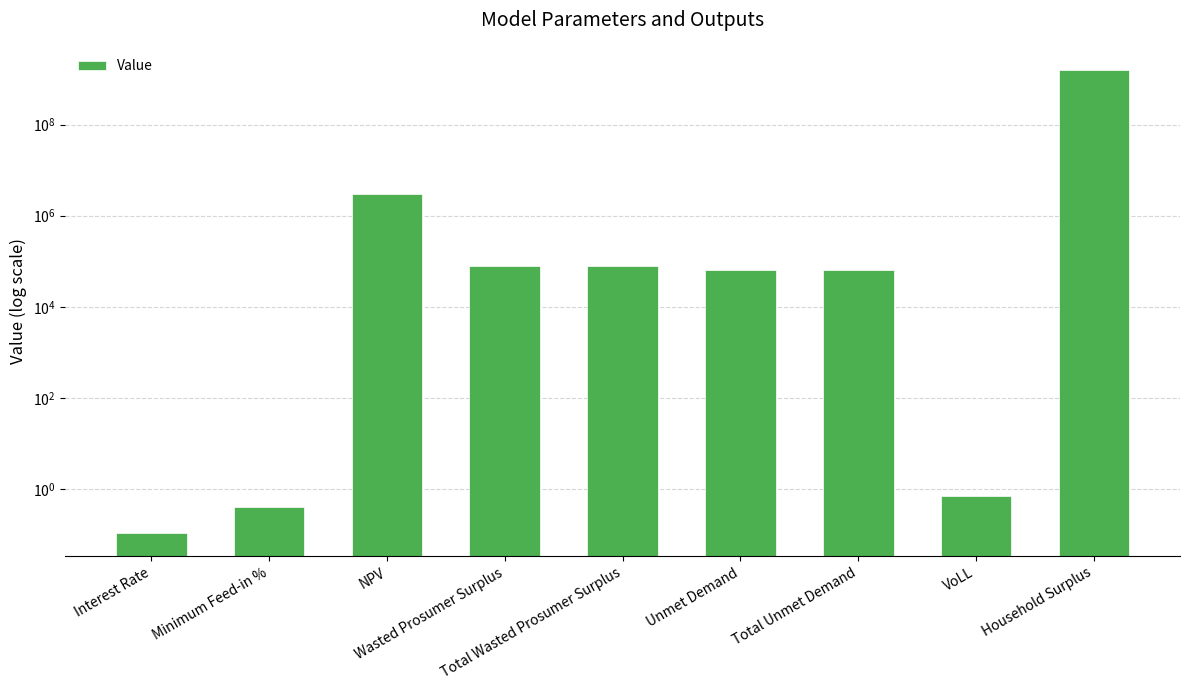

List the labels in order of value, largest first.

Household Surplus, NPV, Wasted Prosumer Surplus, Total Wasted Prosumer Surplus, Unmet Demand, Total Unmet Demand, VoLL, Minimum Feed-in %, Interest Rate